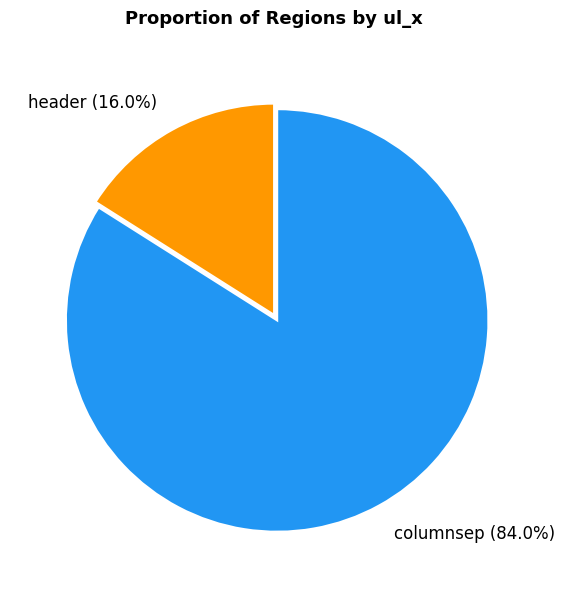

To the nearest percent, what is the average slice percentage?

50%